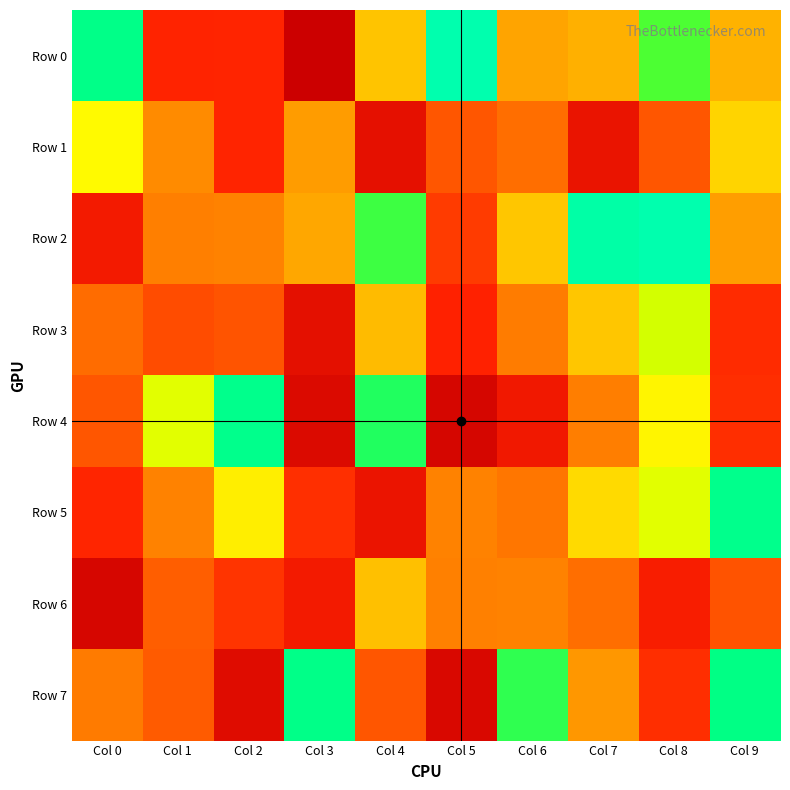

What is the total value across all series at Col 8?

3098685